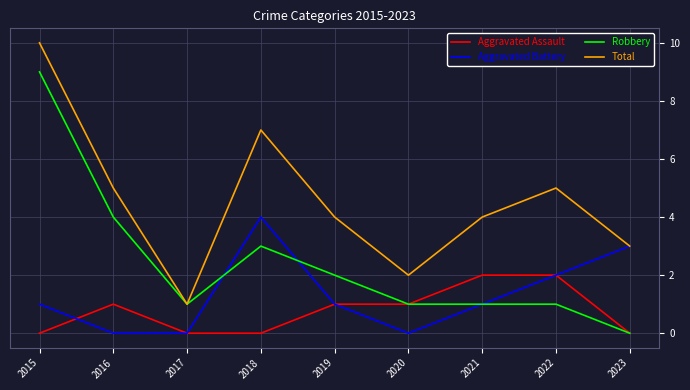

Rank the series by their maximum value, from lowest to highest.

Aggravated Assault, Aggravated Battery, Robbery, Total